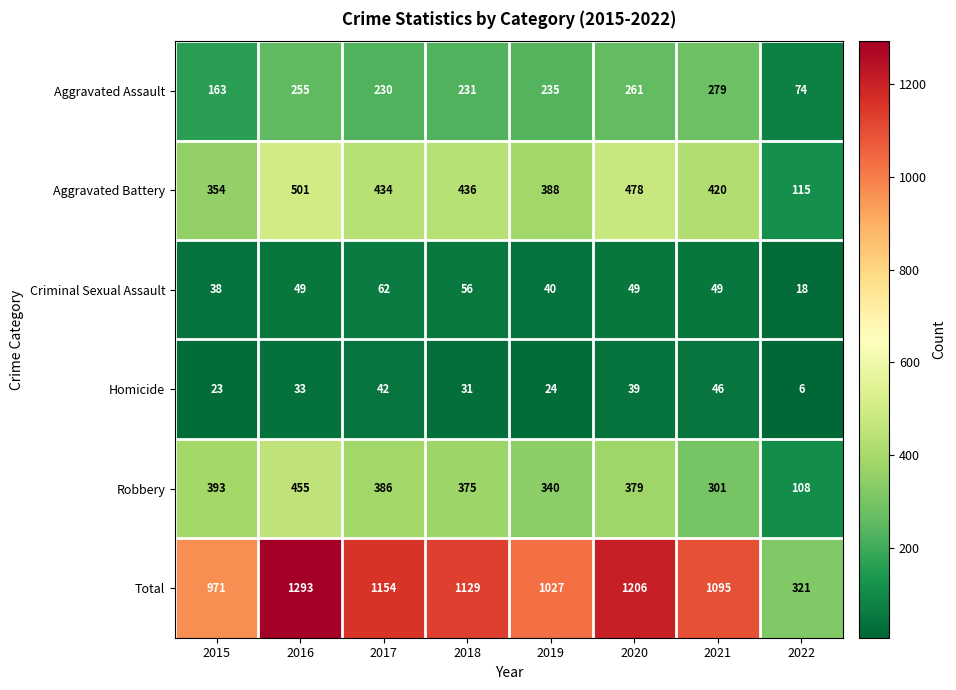

True or false: Total has a value of 1095 at 2021.

True